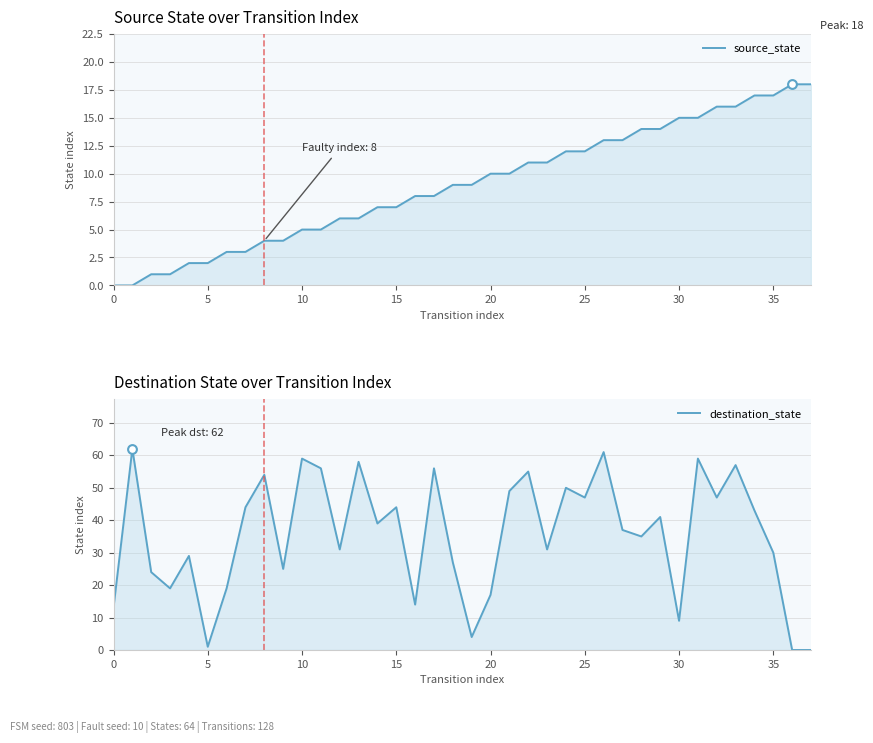

Is the value of destination_state at 31 greater than the value of source_state at 11?

Yes